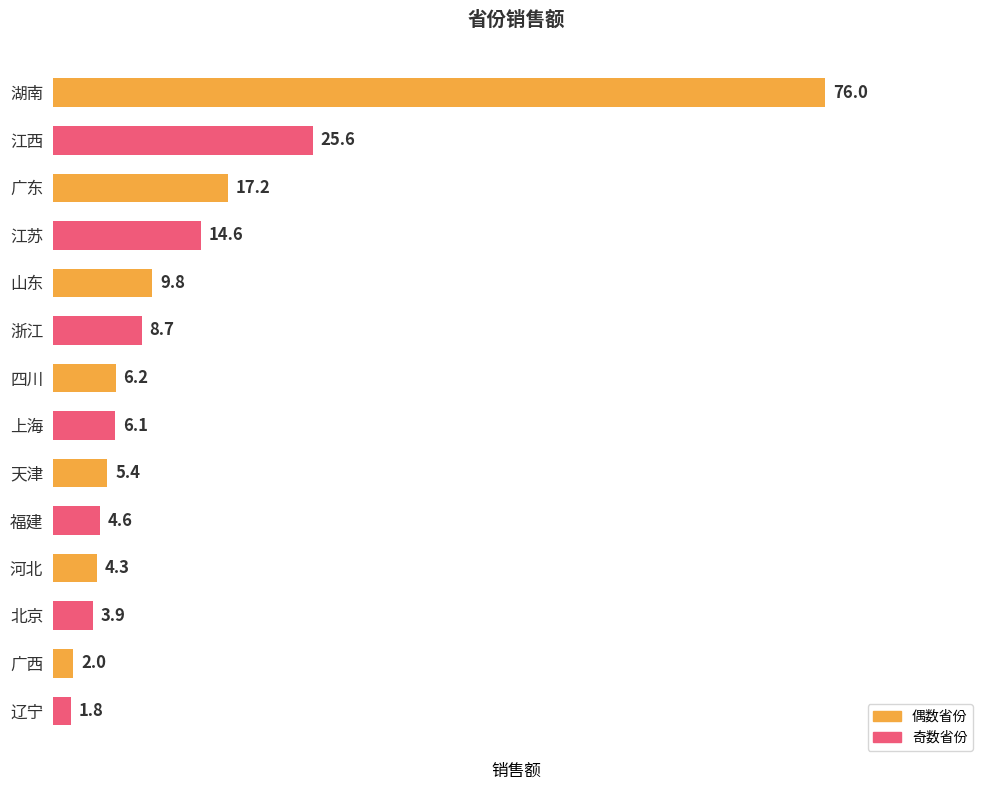

Which has a higher value, 北京 or 福建?

福建